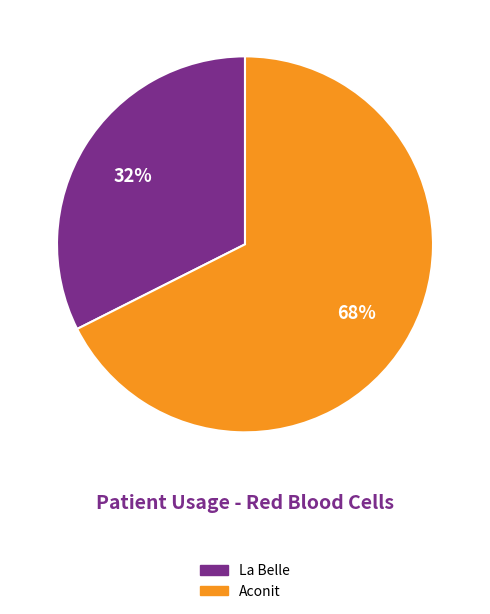

Which slice is the largest?

Aconit